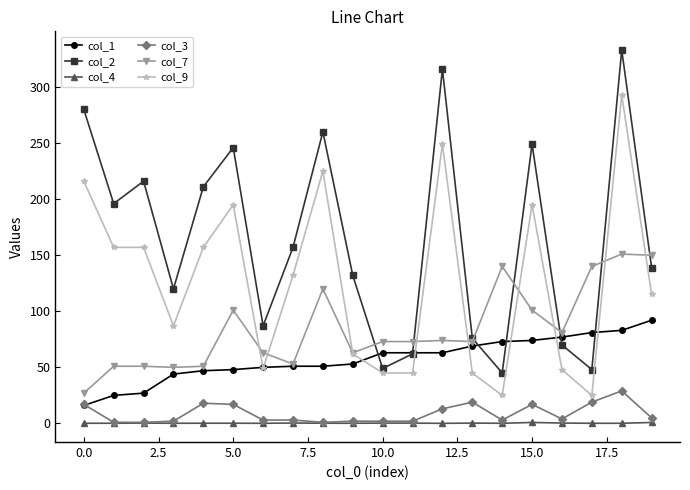

True or false: col_4 and col_1 intersect in this chart.

False